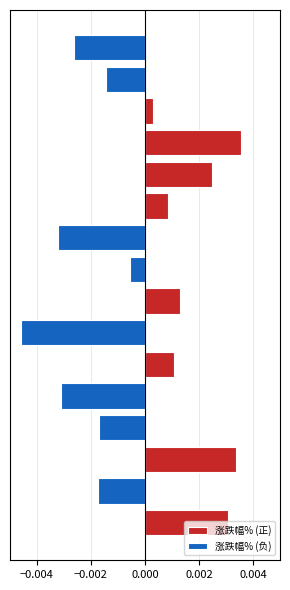

Is the value of 涨跌幅% (负) at 13 greater than the value of 涨跌幅% (正) at 10?

No